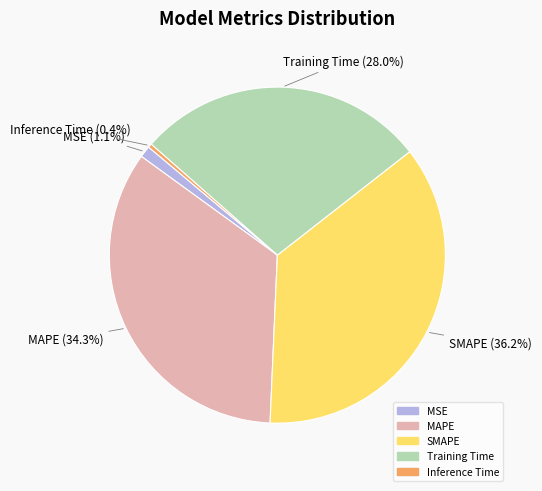

How many slices are in this pie chart?

5